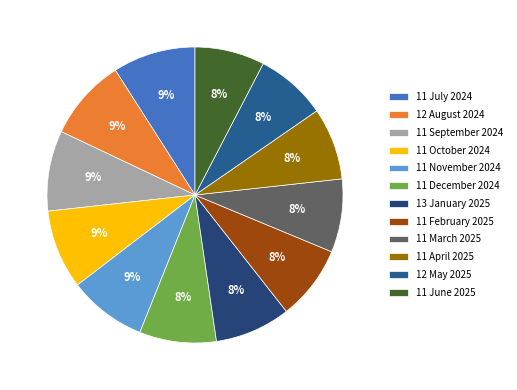

How many slices are in this pie chart?

12